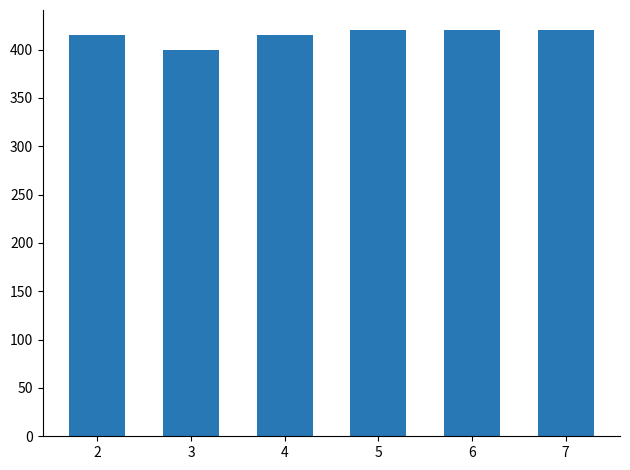

What is the smallest value displayed?

400